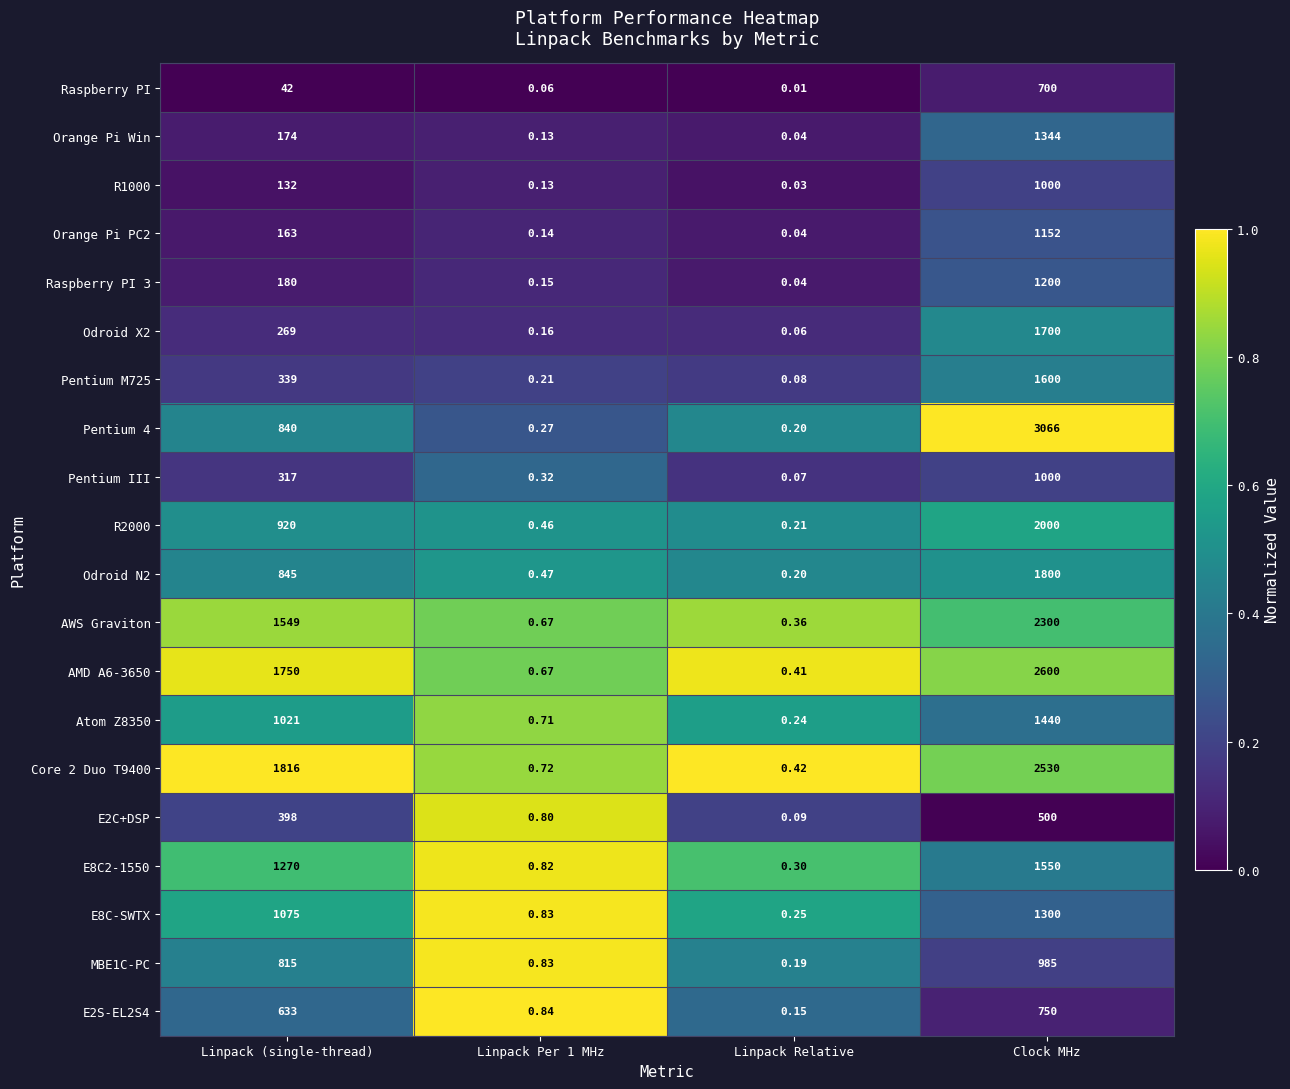

Is the value of Orange Pi Win at Clock MHz greater than the value of Odroid X2 at Linpack Relative?

Yes